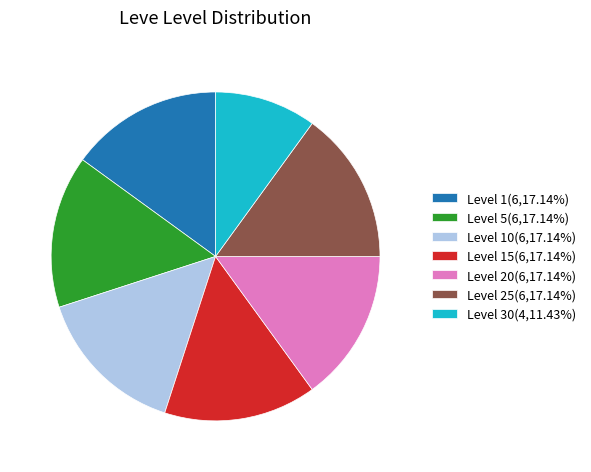

Combined, do Level 30(4,11.43%) and Level 20(6,17.14%) account for over 50%?

No